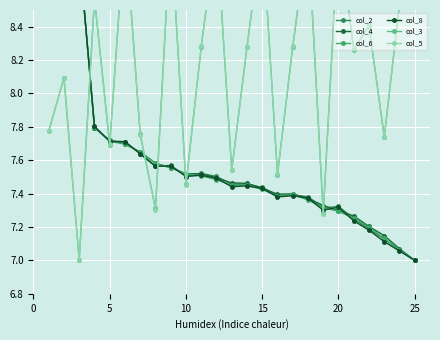

How many lines are shown in the chart?

6